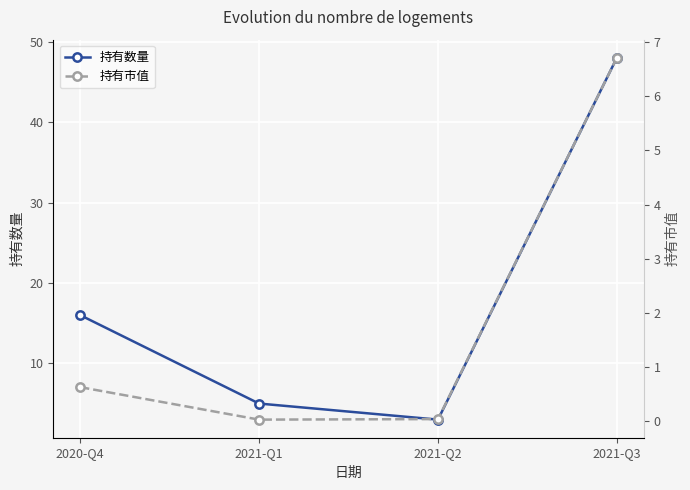

Reading left to right, what are all the values shown in this chart?

持有数量: 16.0	5.0	3.0	48.0
持有市值: 0.6	0.0	0.0	6.7